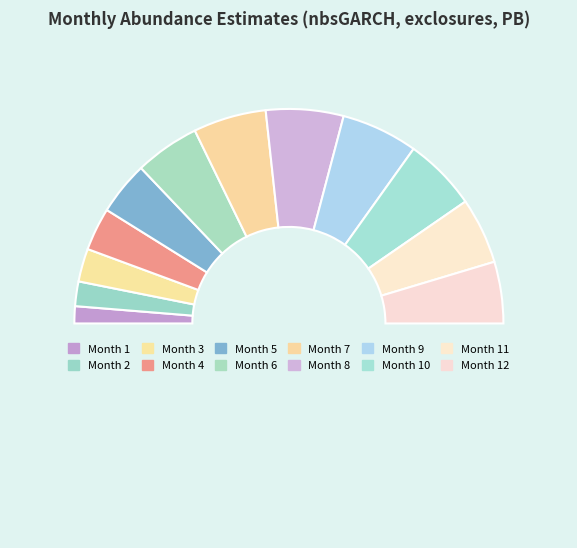

Does any single category account for the majority?

No